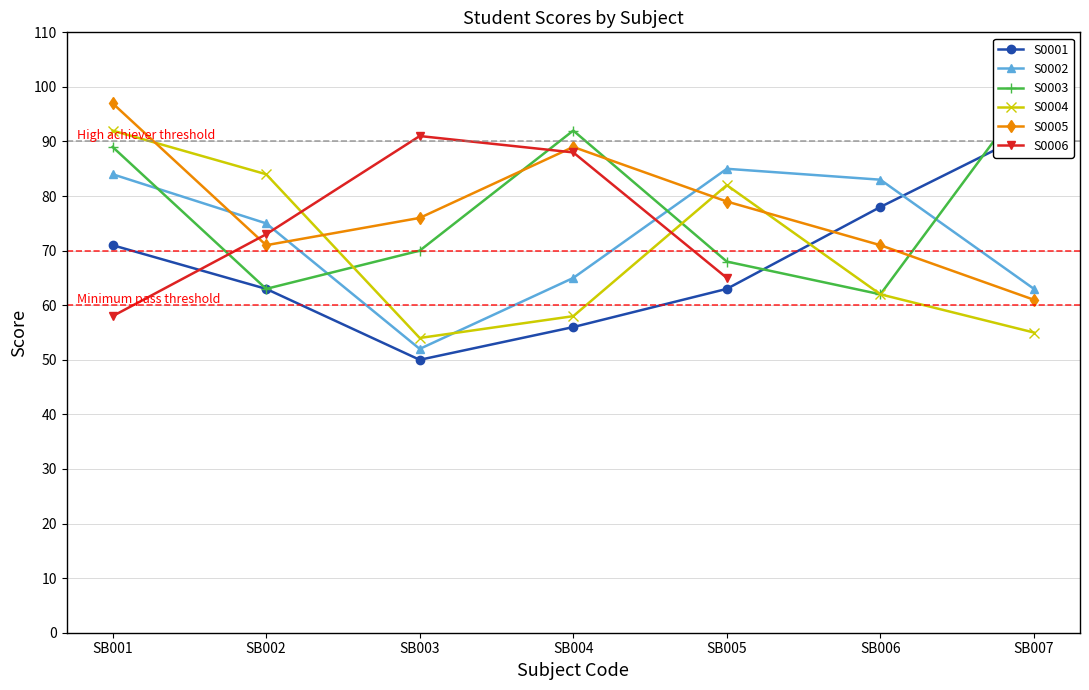

What is the difference between the maximum and second lowest values in the S0001 series?

36.0